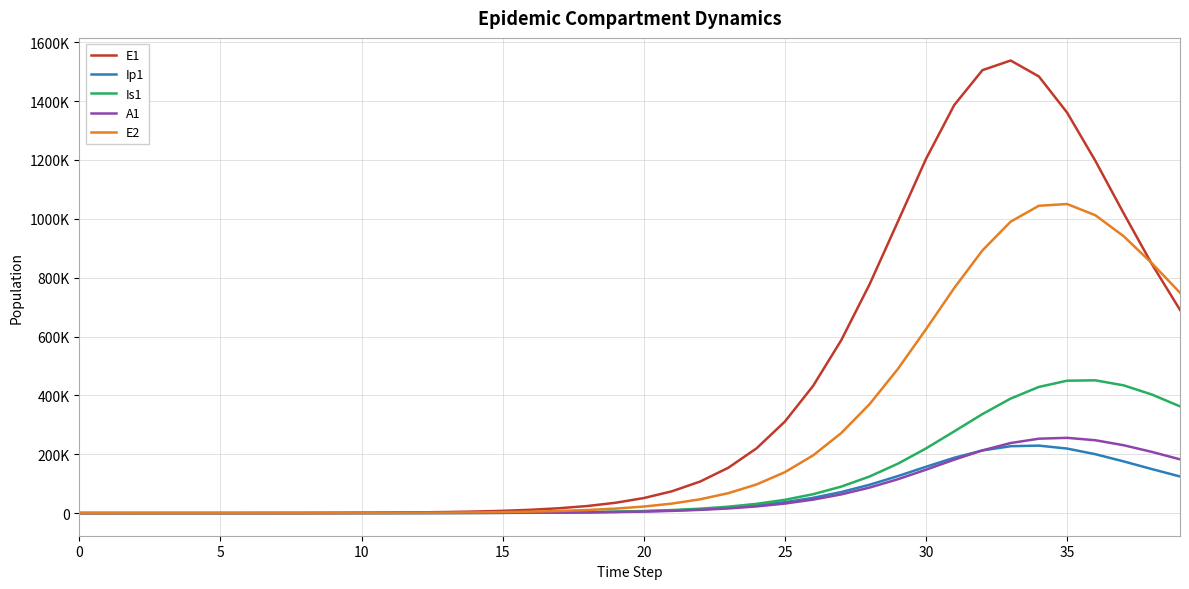

Reading right to left, transcribe all the data shown in this chart.

E1: 690499.2	846544.7	1019168.1	1197063.8	1360737.5	1483542.5	1537700.6	1504925.4	1386215.3	1203260.9	989468.2	776972.7	587808.0	432095.1	310892.6	220227.4	154277.1	107233.5	74128.8	51050.4	35065.3	24042.3	16464.2	11265.1	7703.2	5265.2	3596.6	2452.8	1661.0	1068.2	619.5	359.3	208.4	120.8	70.1	40.6	23.4	13.2	6.4	0.0
Ip1: 124442.2	149637.5	175724.8	200111.5	219237.5	229250.4	227275.2	212760.5	188005.0	157354.8	125549.1	96263.9	71519.5	51875.7	36966.5	26007.4	18131.9	12560.9	8663.1	5956.6	4087.0	2800.1	1916.5	1310.8	896.1	612.1	417.6	283.8	191.2	130.3	75.6	43.8	25.4	14.7	8.5	4.9	2.7	1.4	0.5	0.0
Is1: 362652.9	402924.3	434092.5	451103.9	449850.2	428611.0	389103.6	336415.7	277611.5	219643.3	167641.9	124268.5	90046.6	64143.5	45124.0	31460.7	21796.0	15033.5	10337.3	7093.0	4859.8	3326.3	2275.2	1555.6	1063.3	727.0	498.0	343.6	242.9	170.1	98.8	57.5	33.6	19.8	11.9	7.5	5.1	4.1	4.1	5.0
A1: 182632.9	208024.9	230636.5	247537.3	255692.0	252768.8	238076.1	213144.0	181473.6	147447.0	114986.3	86673.0	63597.5	45720.6	32376.1	22678.0	15762.5	10896.6	7504.4	5154.7	3534.3	2420.4	1656.1	1132.5	774.1	529.0	361.6	247.5	170.7	117.8	68.3	39.5	22.8	13.1	7.4	4.1	2.1	1.0	0.3	0.0
E2: 748628.9	849363.3	940993.4	1012081.4	1050029.2	1044230.9	990175.8	892495.5	764622.9	624576.9	489186.1	369971.6	272155.2	196013.2	138985.5	97443.6	67772.9	46872.2	32290.4	22184.8	15213.4	10419.3	7129.7	4875.7	3332.9	2277.5	1555.5	1060.7	718.2	461.9	267.9	155.3	90.1	52.2	30.3	17.6	10.1	5.7	2.8	0.0